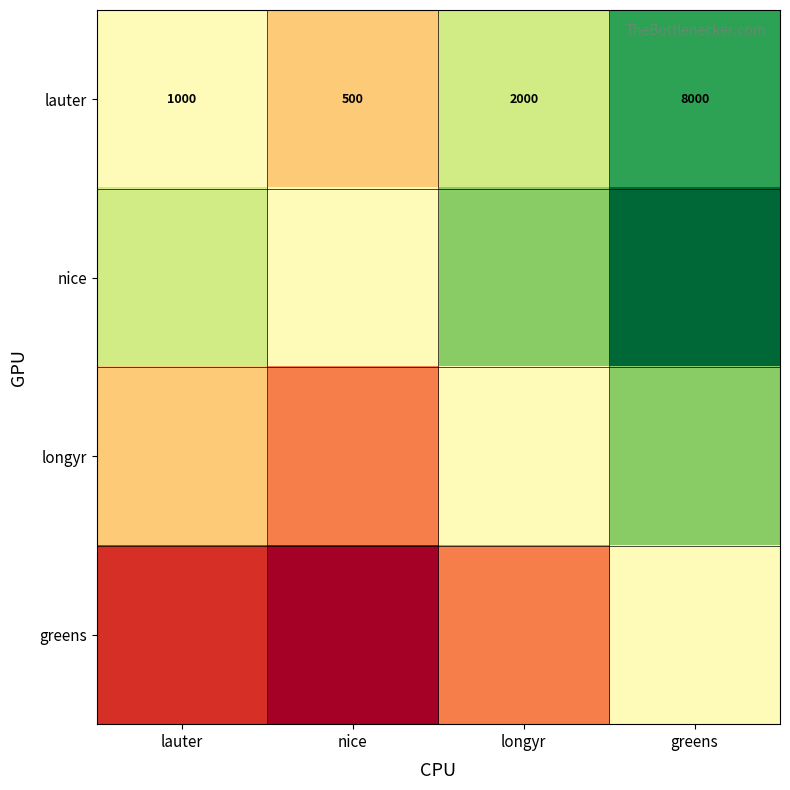

At which label is lauter closest to 4250?

longyr